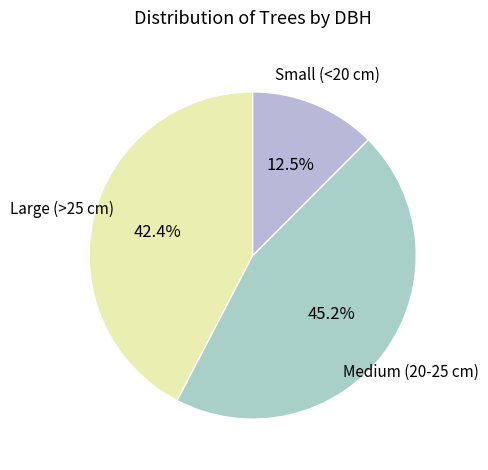

How many slices are in this pie chart?

3